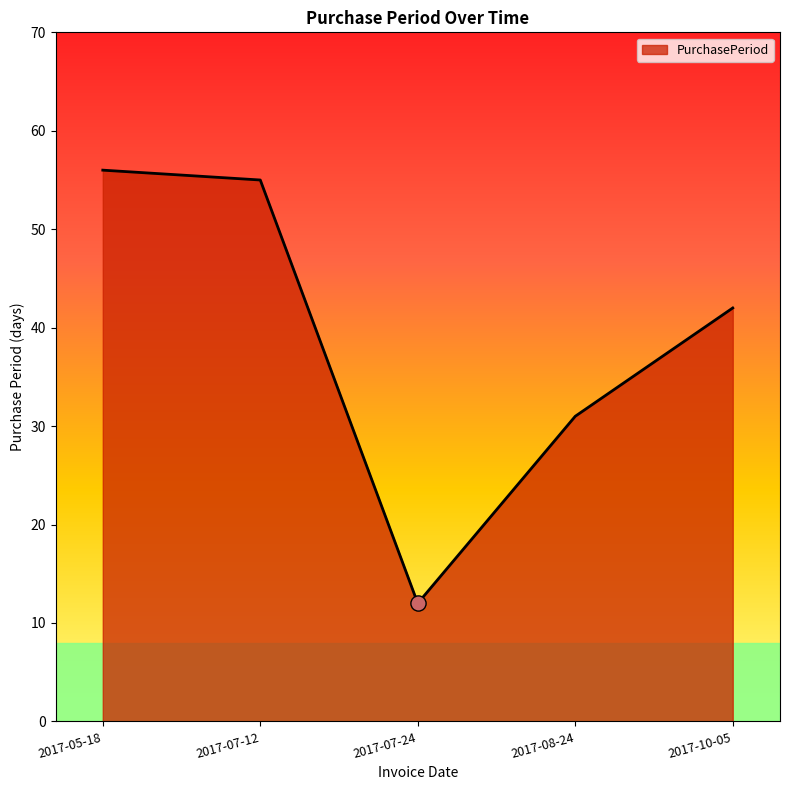

What is the ratio of the value at 2017-10-05 to the value at 2017-07-12?

0.8